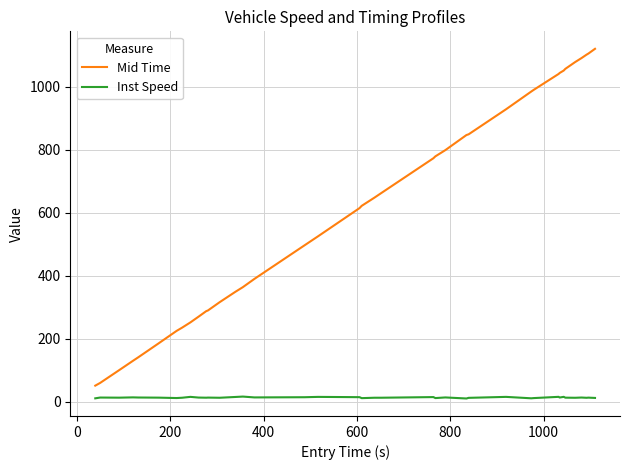

How many series are shown in this chart?

2